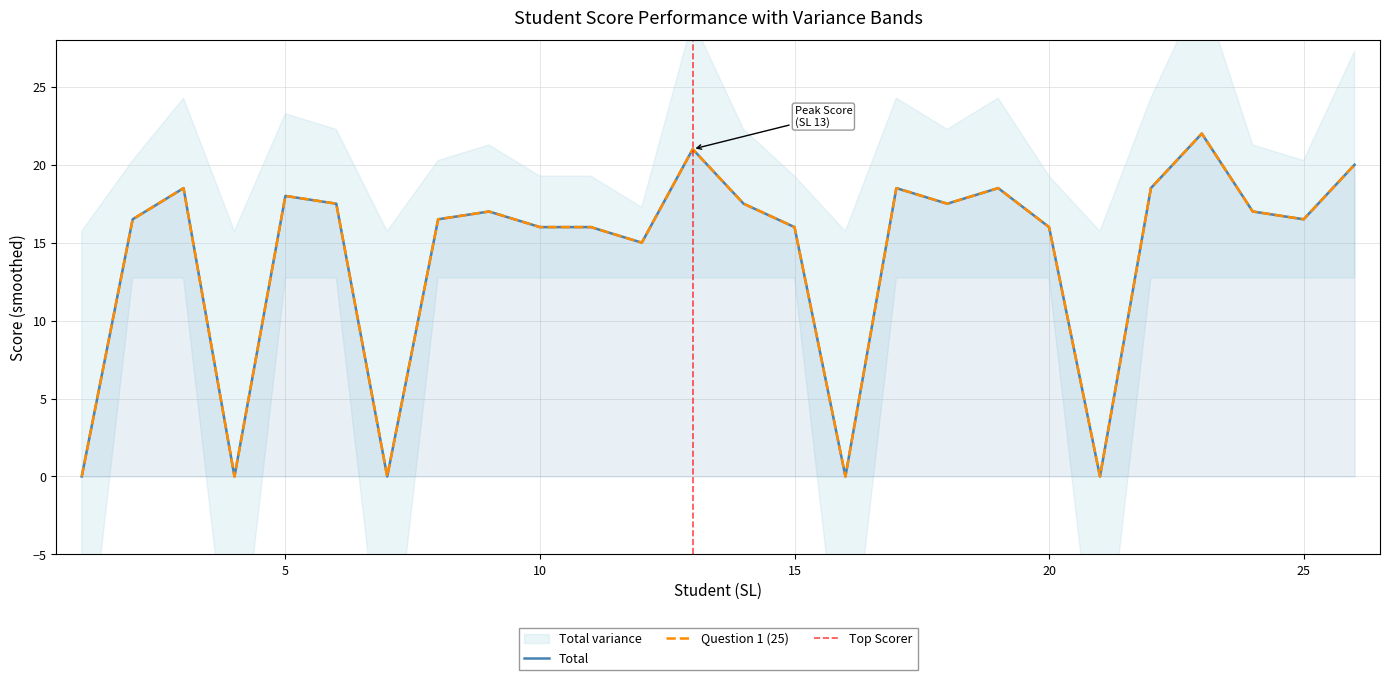

True or false: Question 1 (25) and Total cross at least once.

False